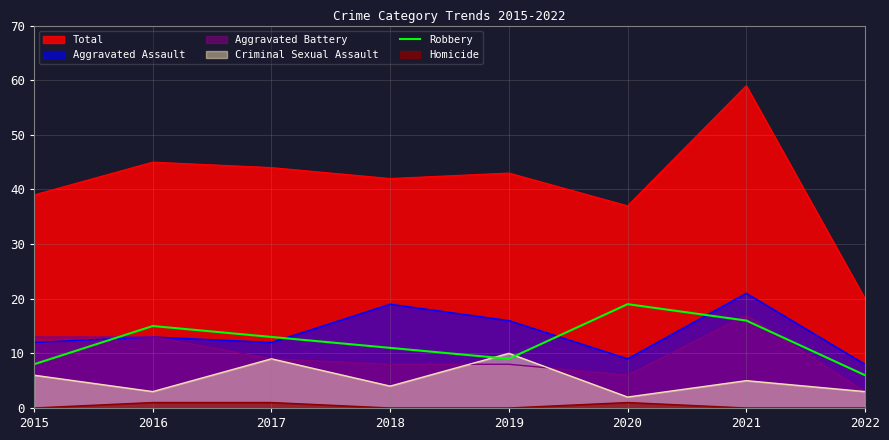

Which has a higher value, 2022 or 2021?

2021